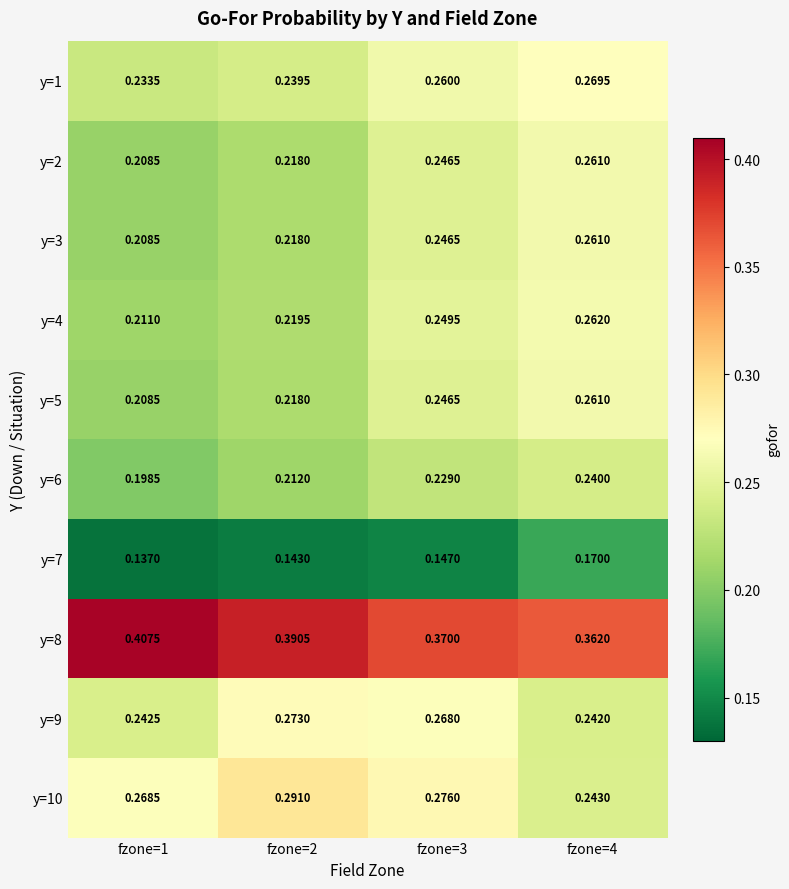

Is the value of y=4 at fzone=2 greater than the value of y=5 at fzone=2?

Yes